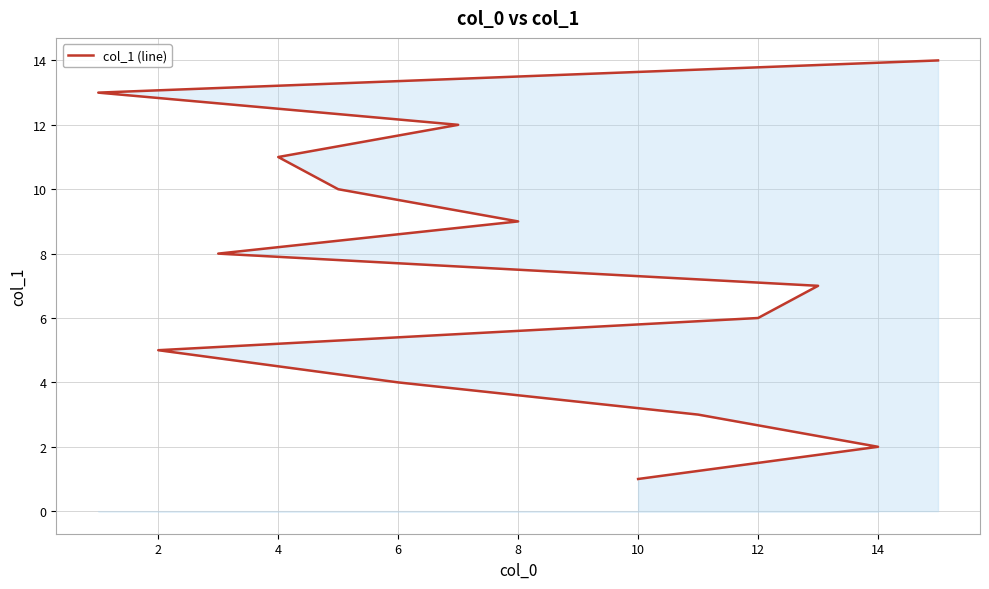

What is the value of the 9th point from the left?

9